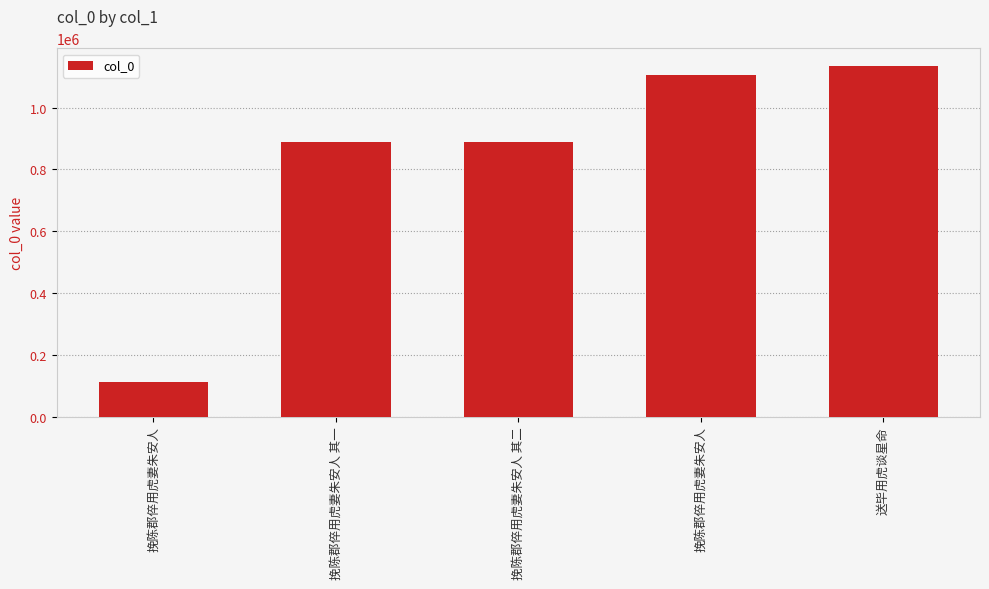

The value at 挽陈郡倅用虎妻朱安人 is 1104528. True or false?

True